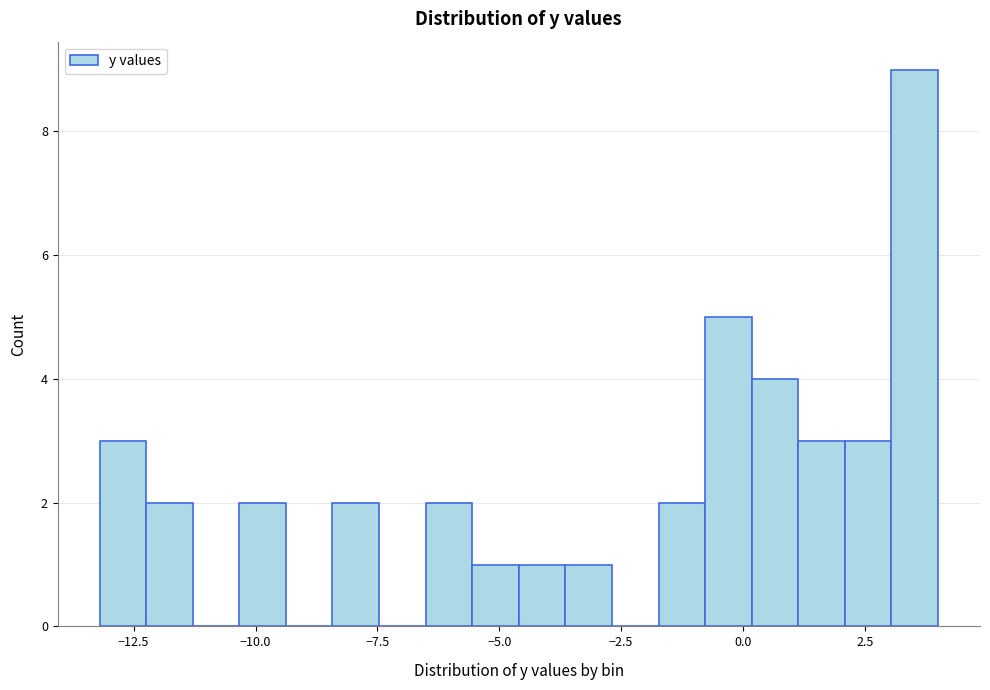

Read against the x-axis, roughly where is the centre of the tallest bar?

3.5